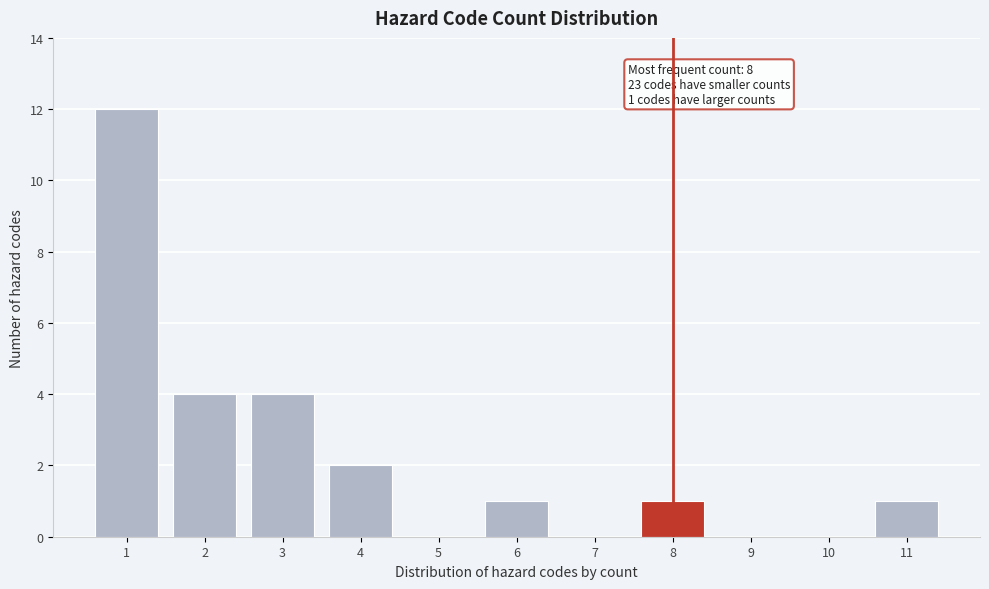

Reading right to left, extract all data points from this chart.

11=1	10=0	9=0	8=1	7=0	6=1	5=0	4=2	3=4	2=4	1=12